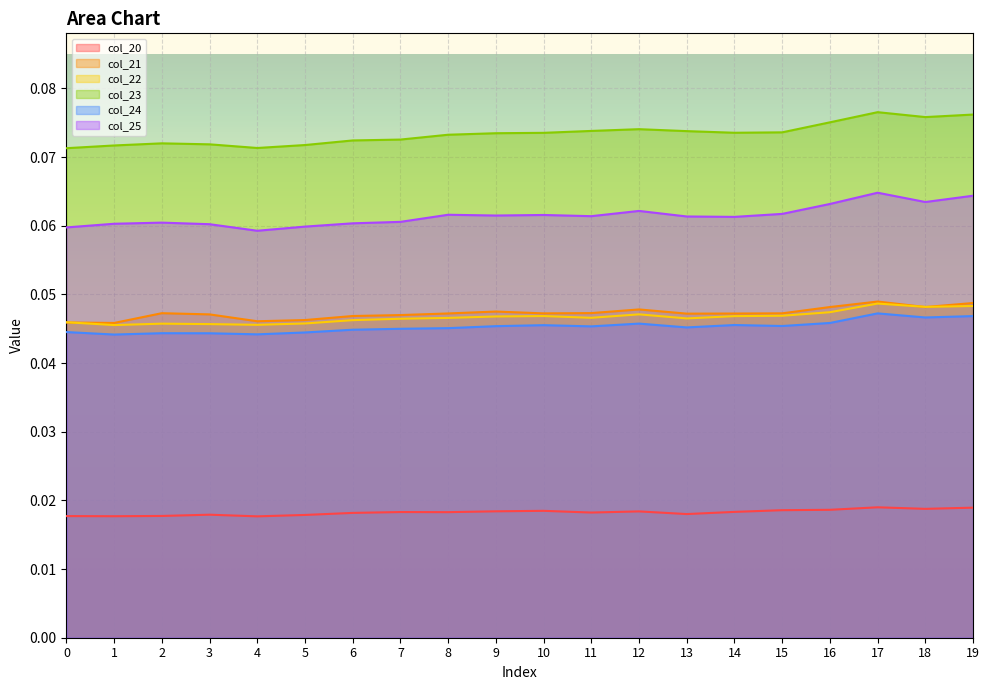

Which series has the largest total across all categories?

col_23